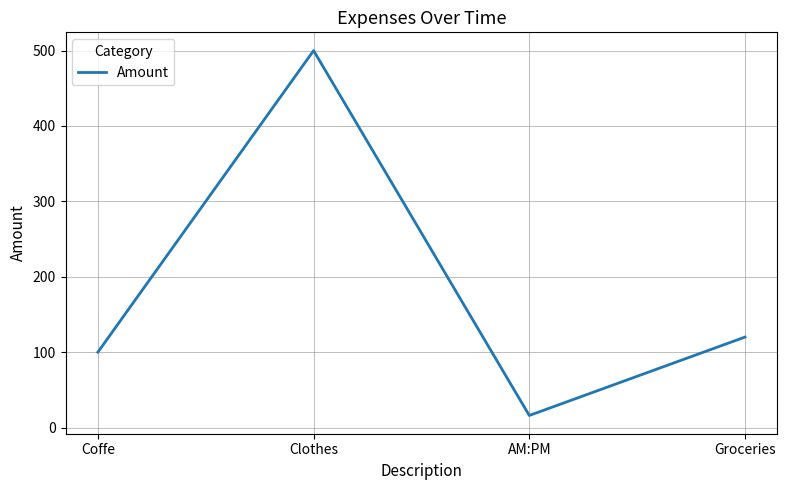

At which label is the value closest to 258?

Groceries